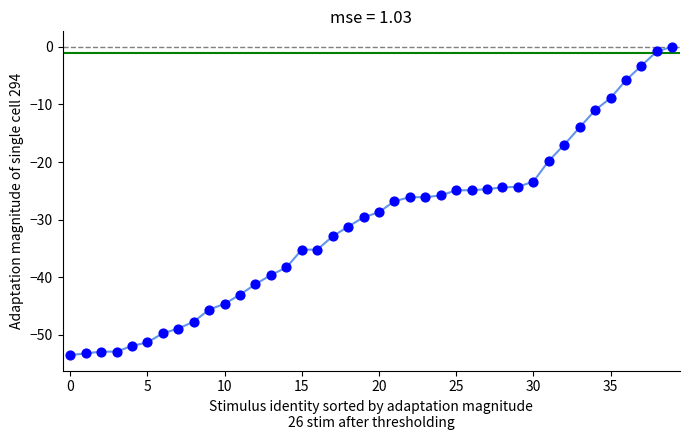

What is the range of Y values (max minus min)?

53.5